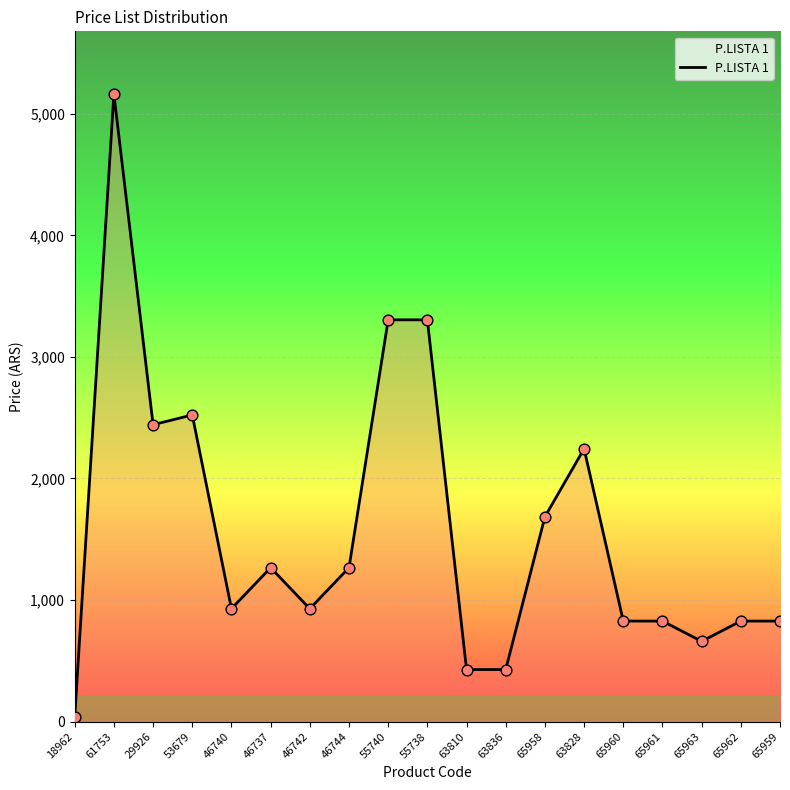

Approximately how many times larger is the value at 53679 compared to 55738?

0.8